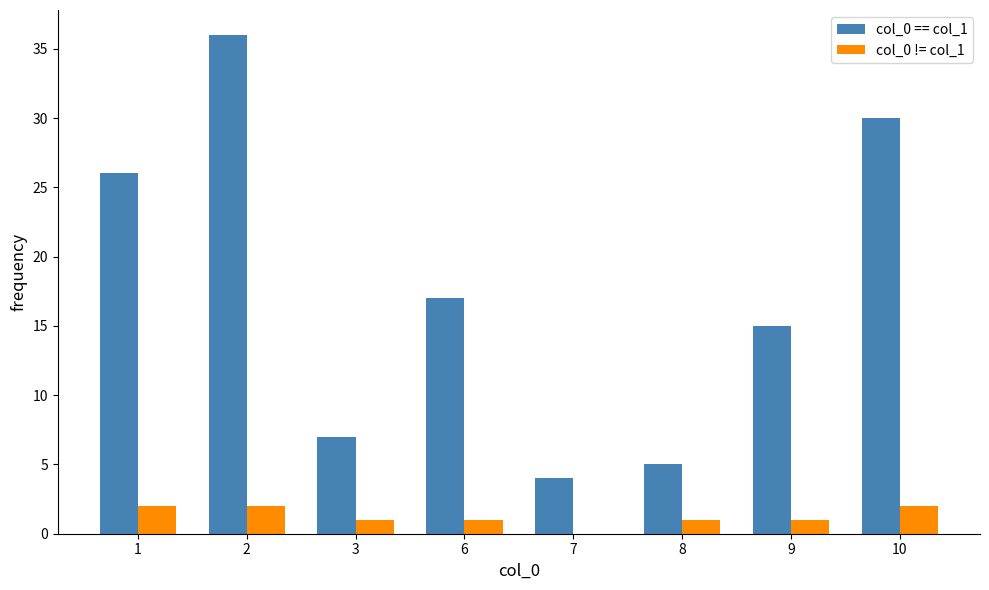

True or false: col_0 == col_1 has a value of 30 at 10.

True